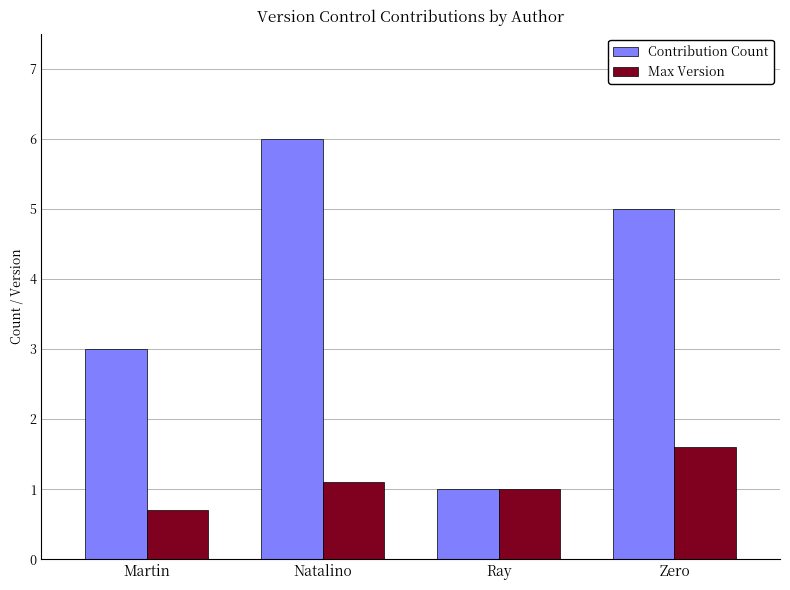

List the series in order of their overall mean, highest first.

Contribution Count, Max Version